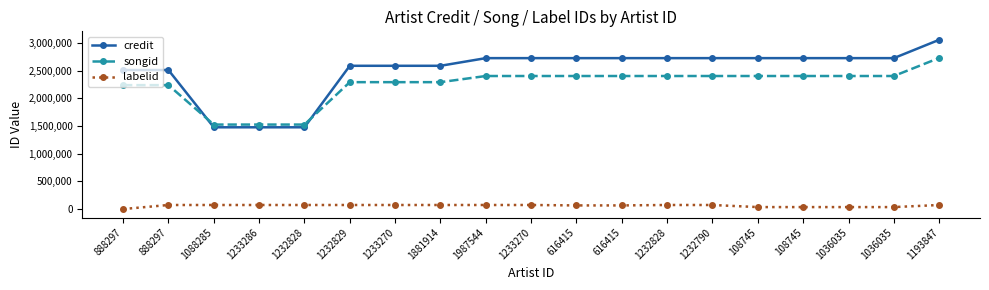

Does the chart have visible grid lines?

No